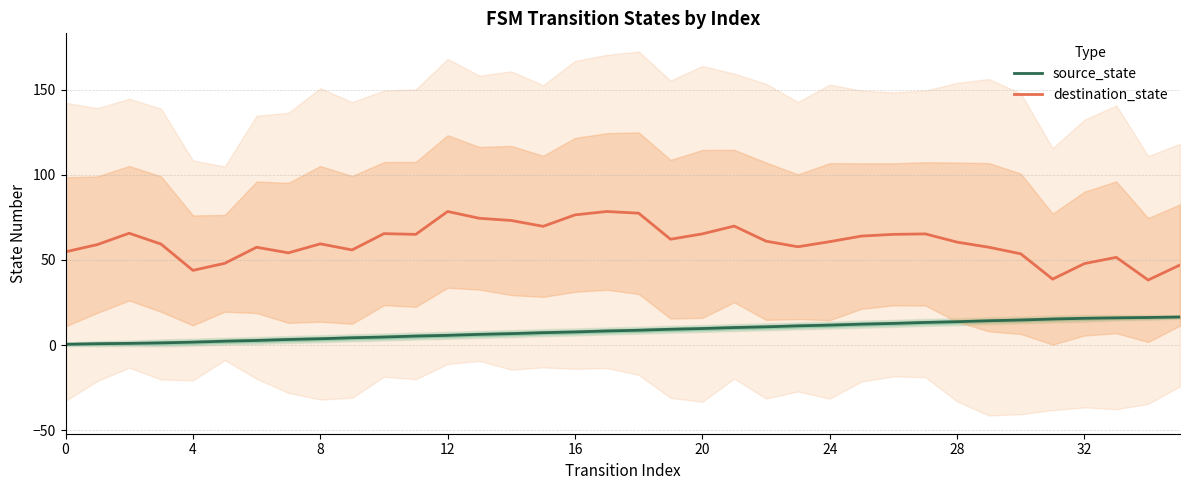

What value does the source_state series have at 0?

0.5